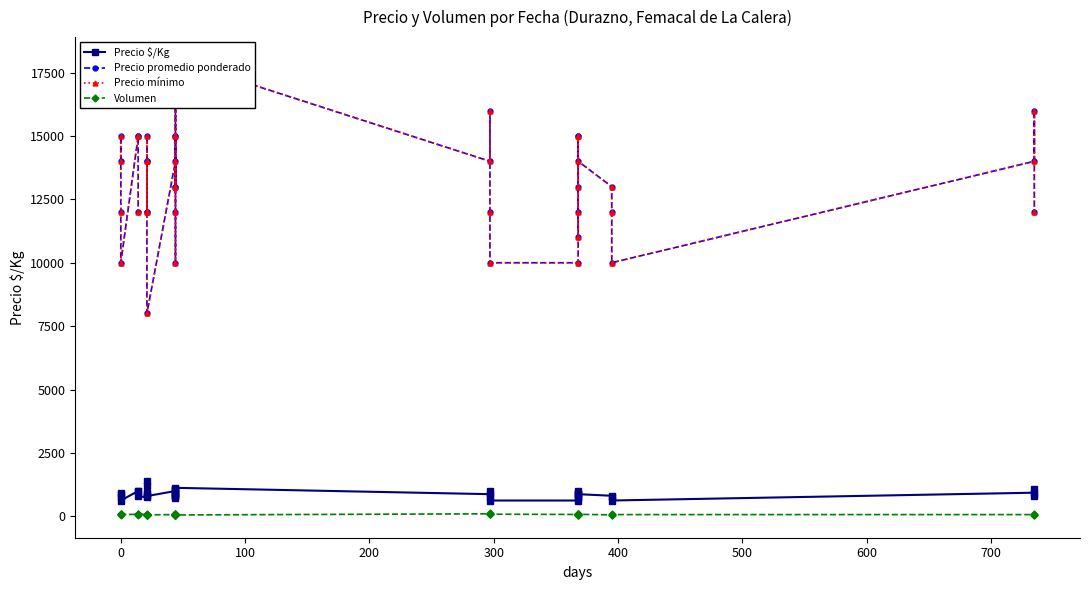

True or false: Volumen has a value of 80 at 0.

True